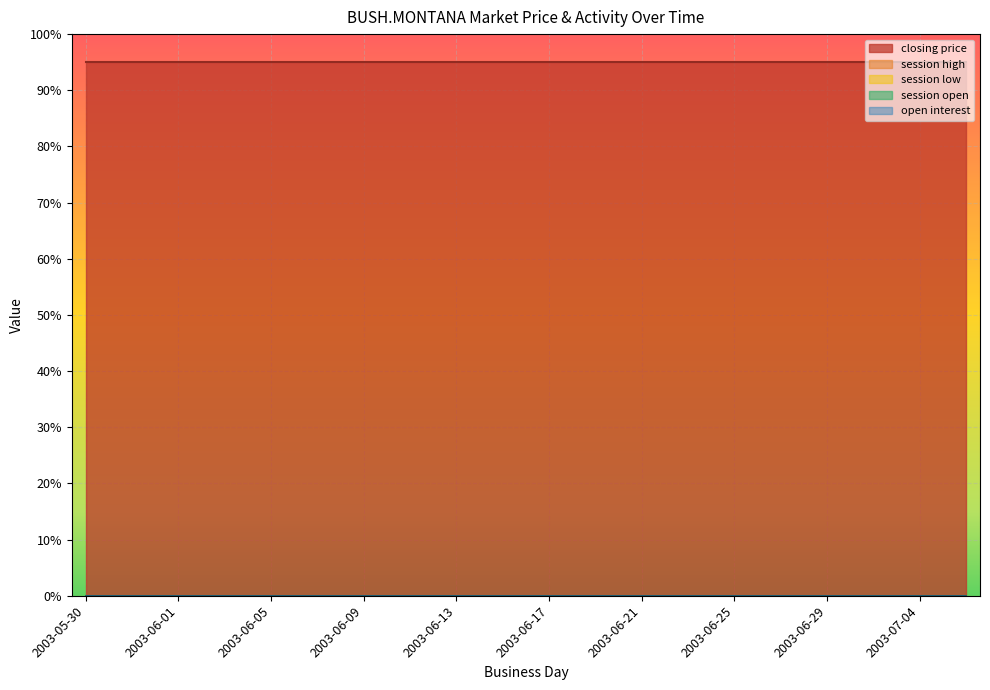

Which category has the lowest value in the closing price series?

2003-05-30